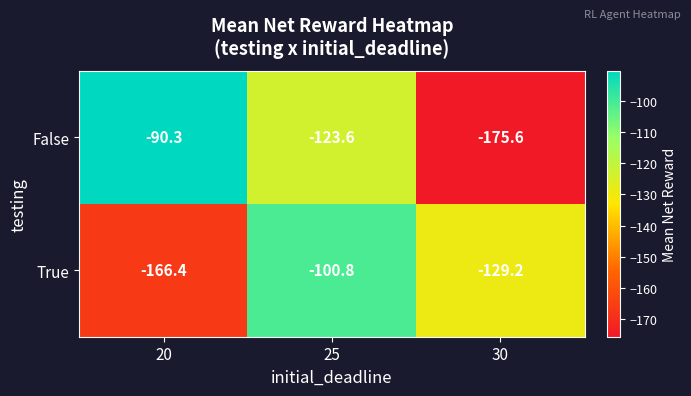

At which category is the sum across all series the highest?

25